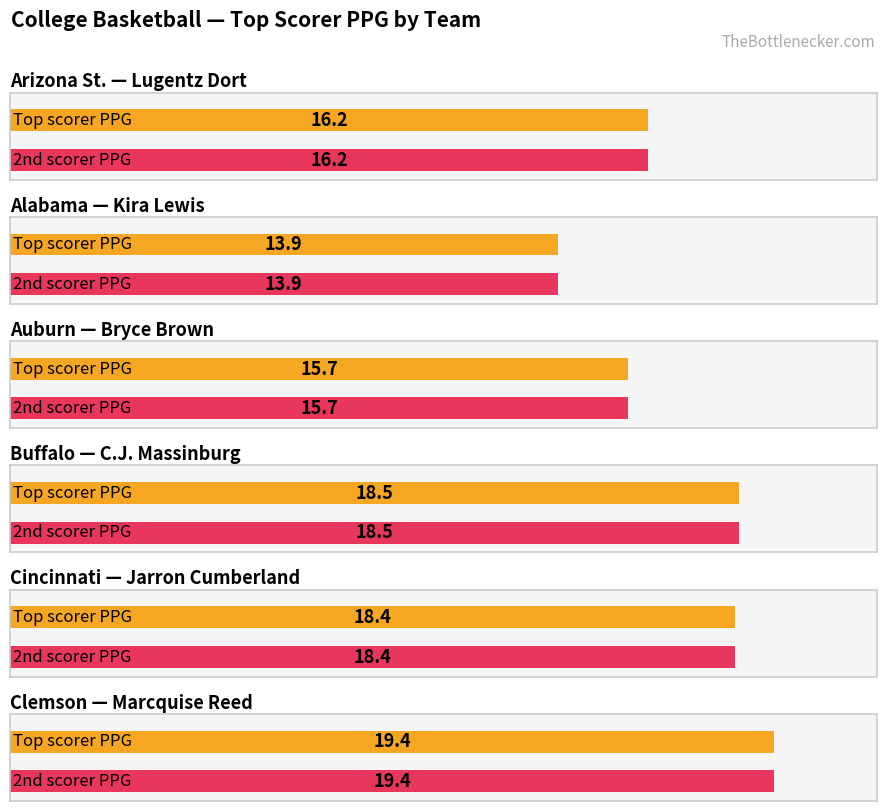

The value of Clemson (Marcquise Reed) at Player 1 is 9.8. True or false?

False